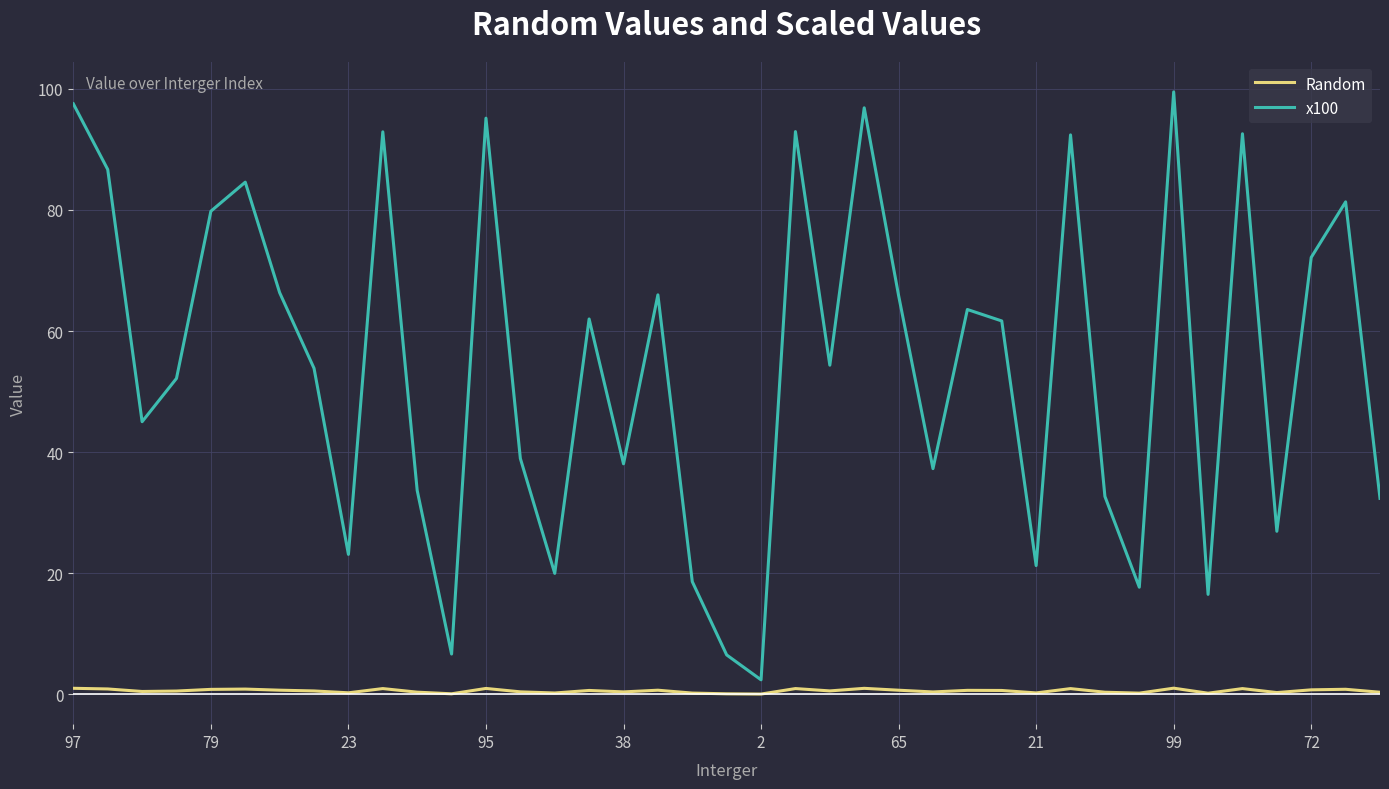

Which series has the largest total across all categories?

x100